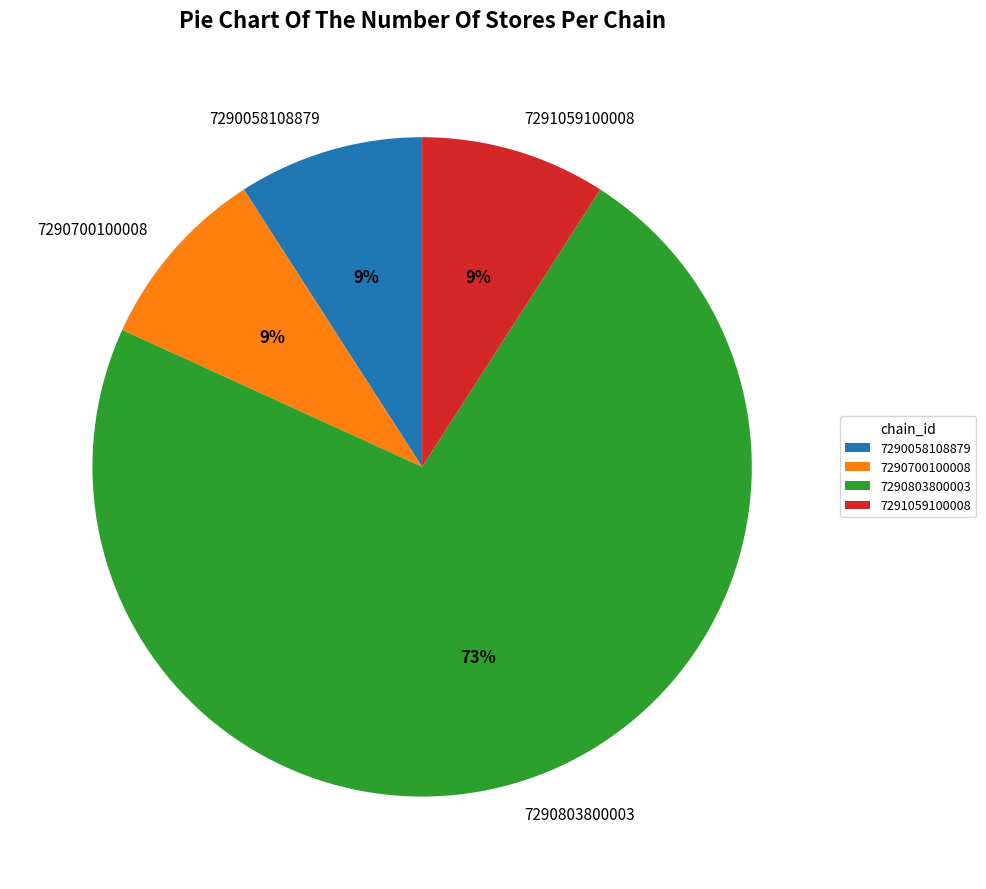

To the nearest percent, what is the combined percentage of 7290058108879 and 7290803800003?

82%